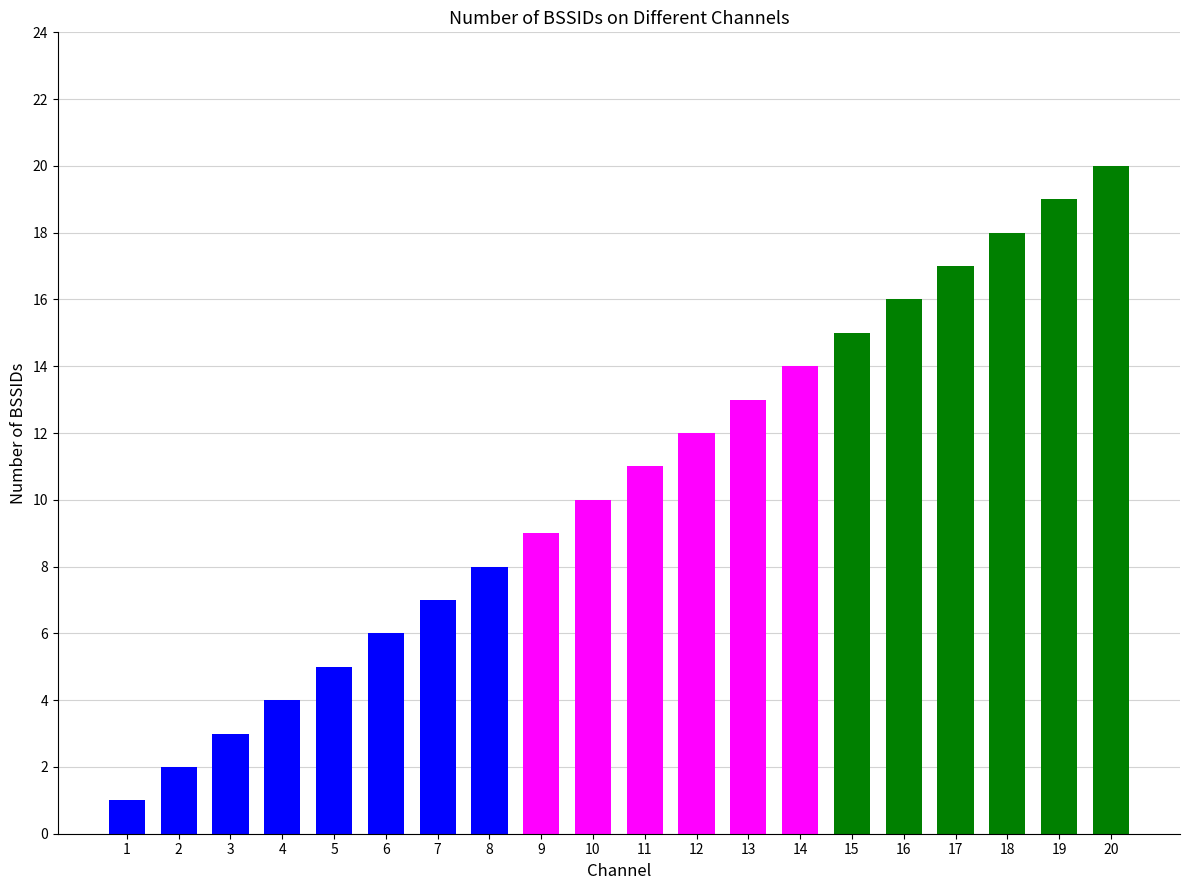

Rank the categories by value from highest to lowest.

20, 19, 18, 17, 16, 15, 14, 13, 12, 11, 10, 9, 8, 7, 6, 5, 4, 3, 2, 1